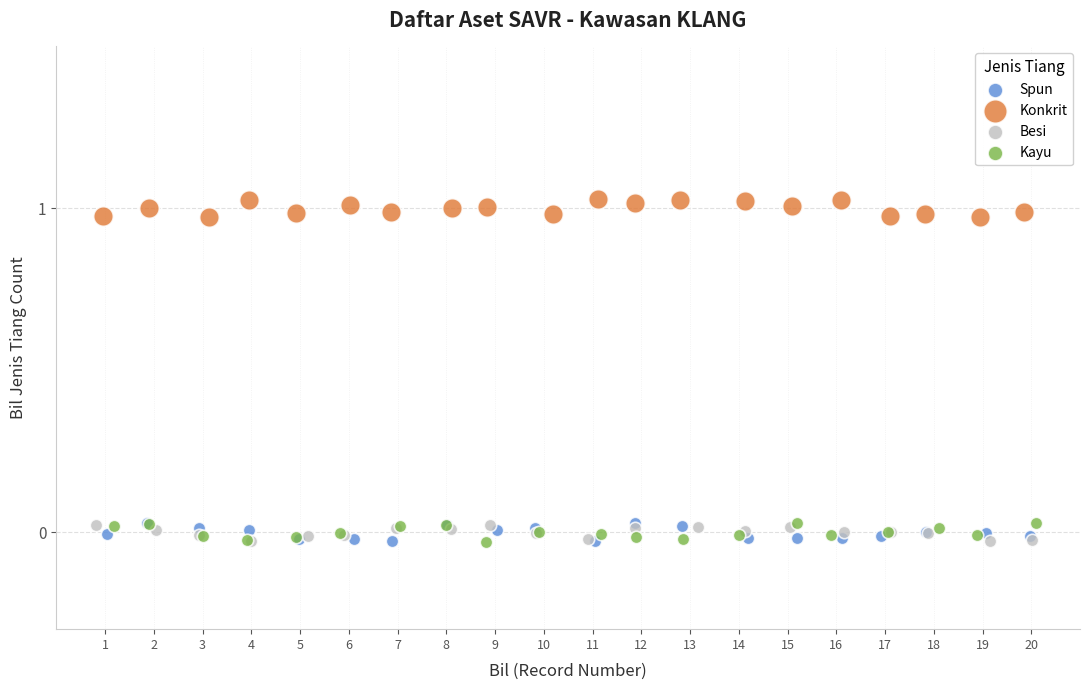

Which series contains the highest Y value?

Konkrit